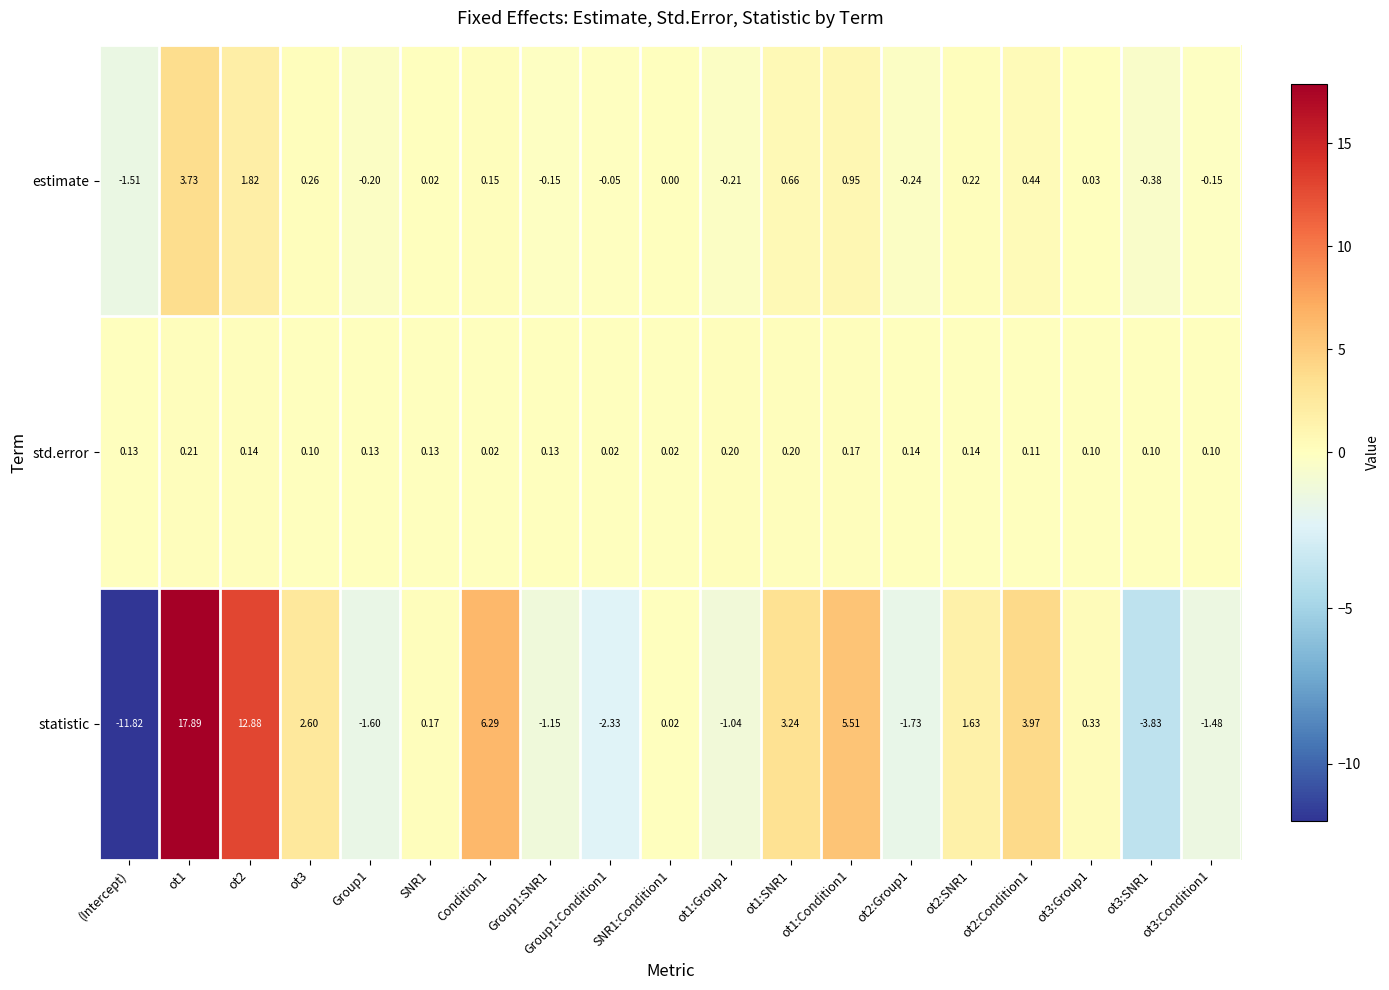

Which series has the widest spread of values?

statistic